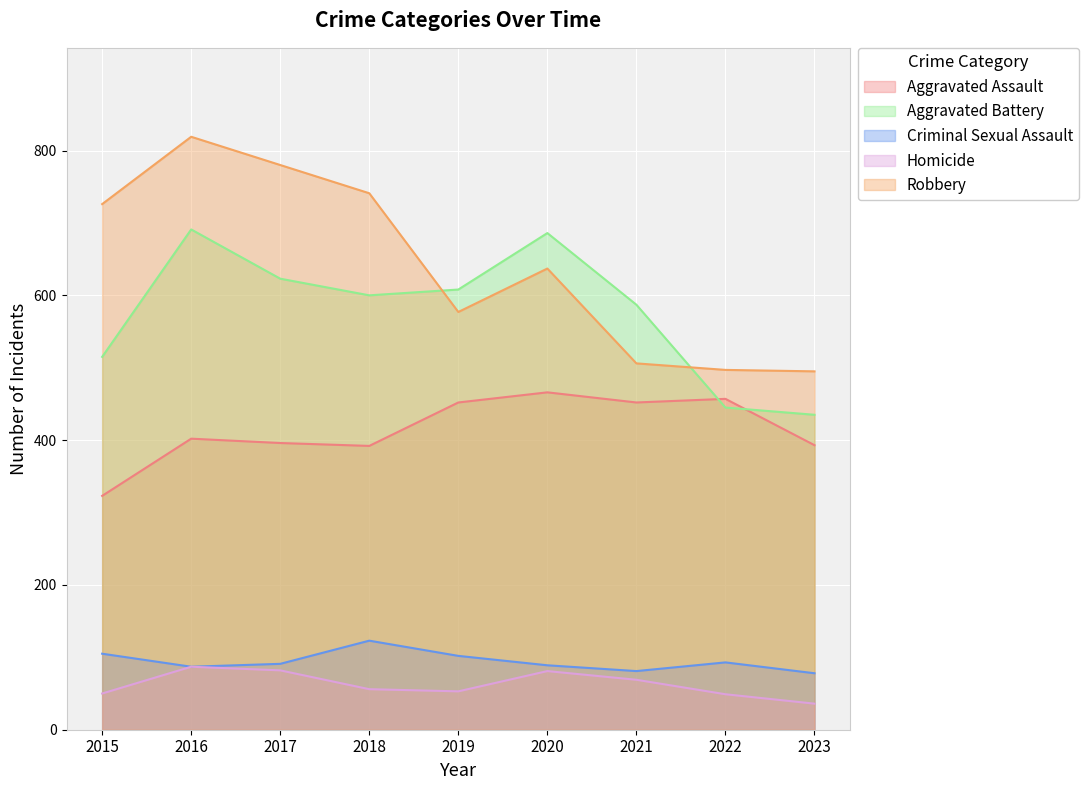

True or false: Criminal Sexual Assault and Homicide intersect in this chart.

False